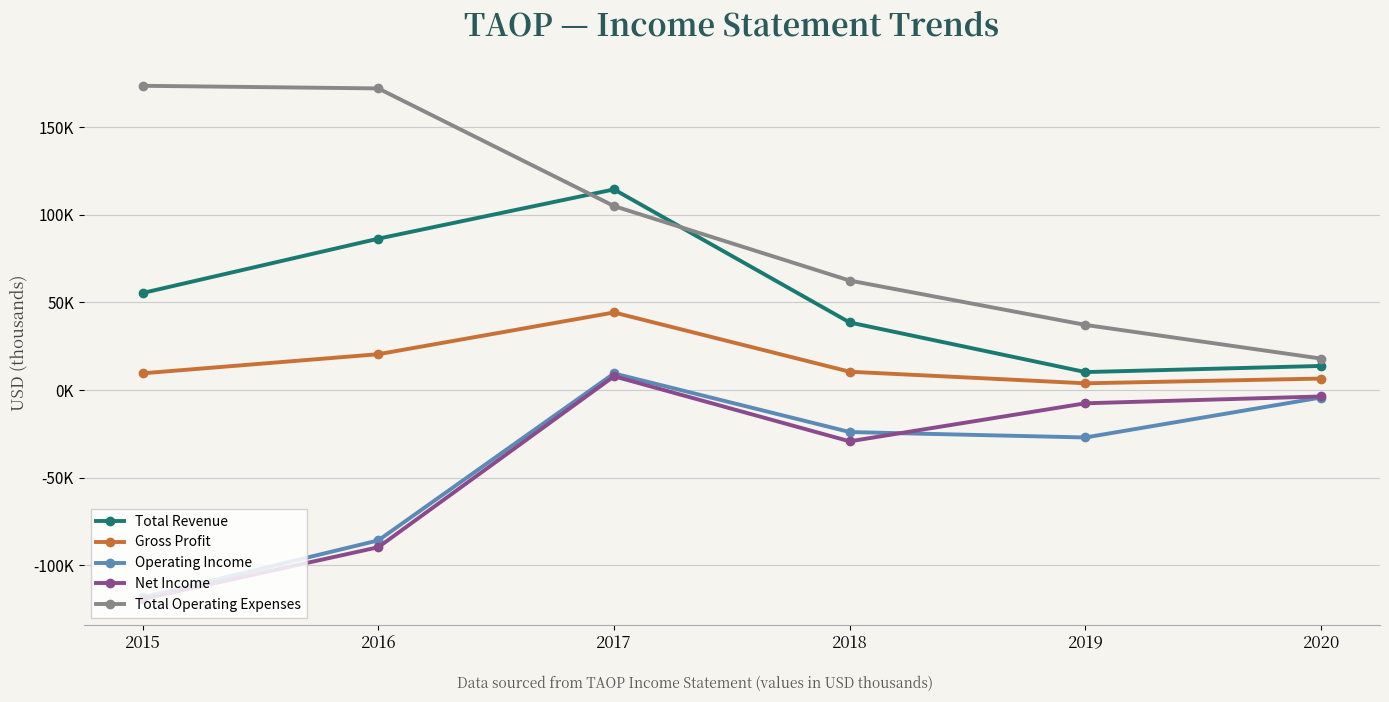

What is the approximate value of Gross Profit at 2015, to the nearest 10?

9600